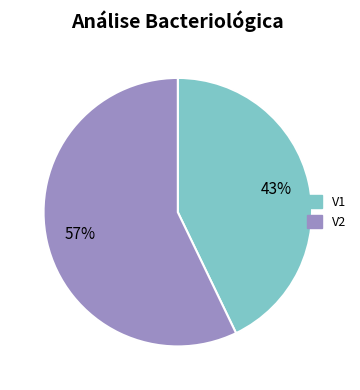

Is V2 the majority of the pie?

Yes